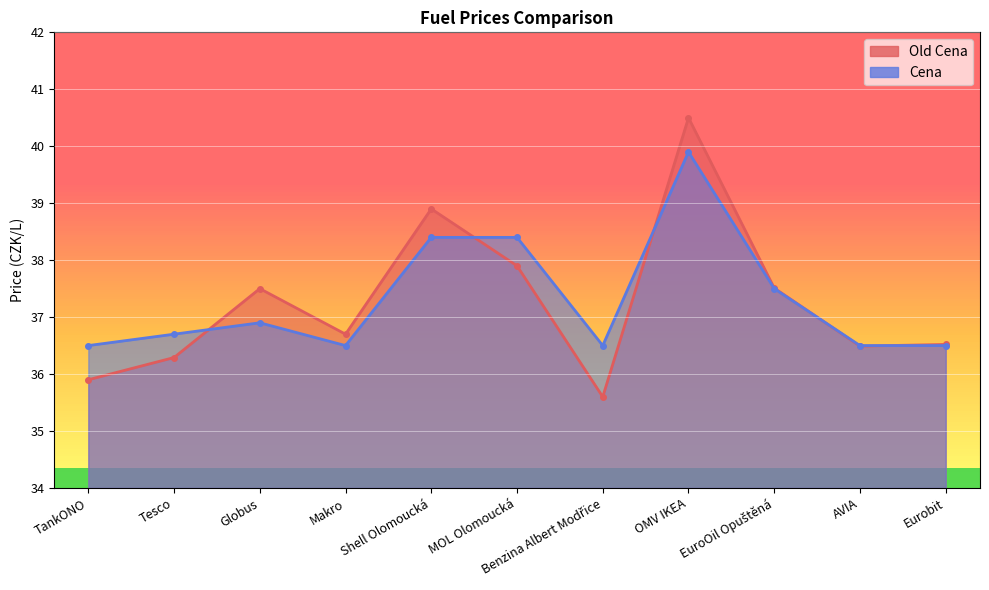

Rank the series by their average value, from lowest to highest.

Old Cena, Cena